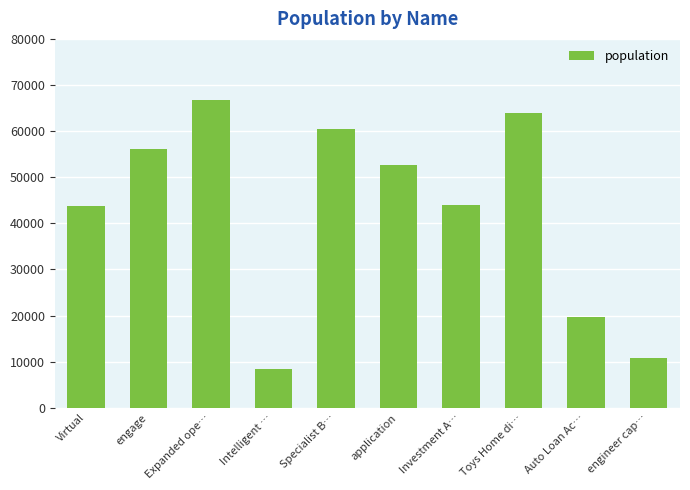

Where does the data first go above 52674?

engage